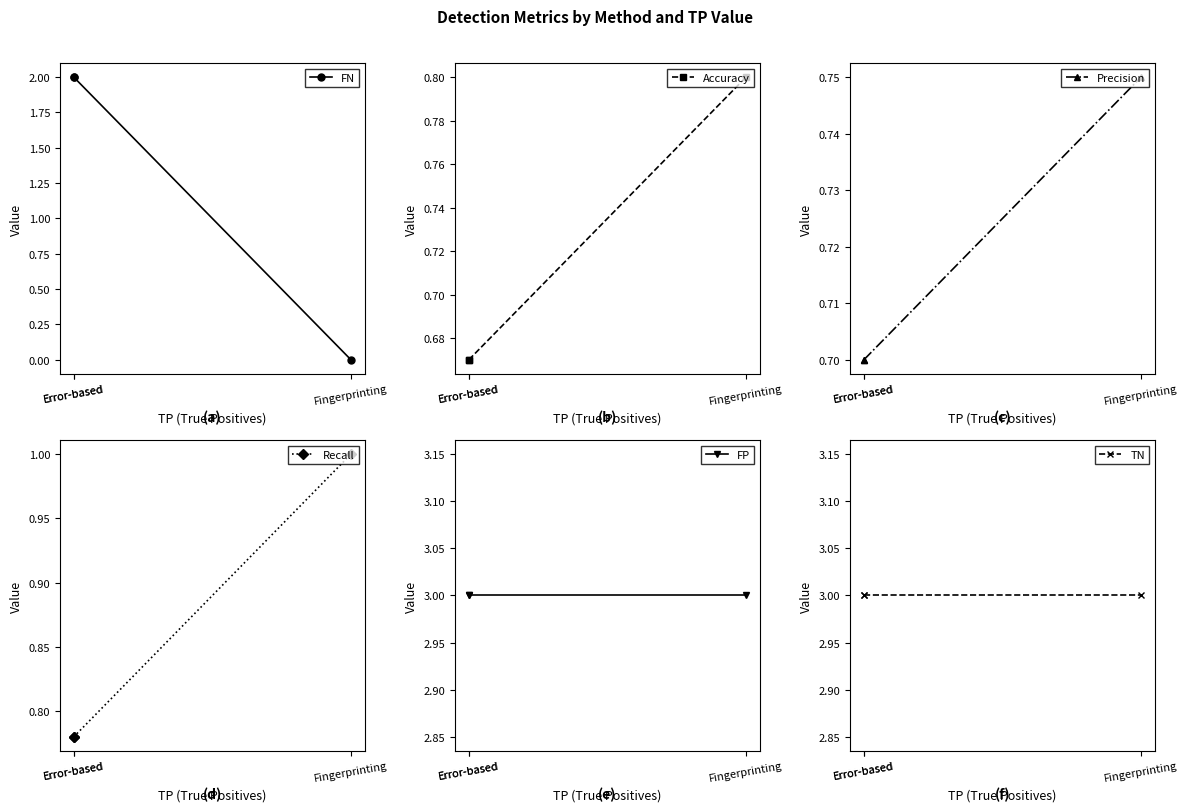

List the labels in order of Precision value, largest first.

Fingerprinting, Error-based, Error-based